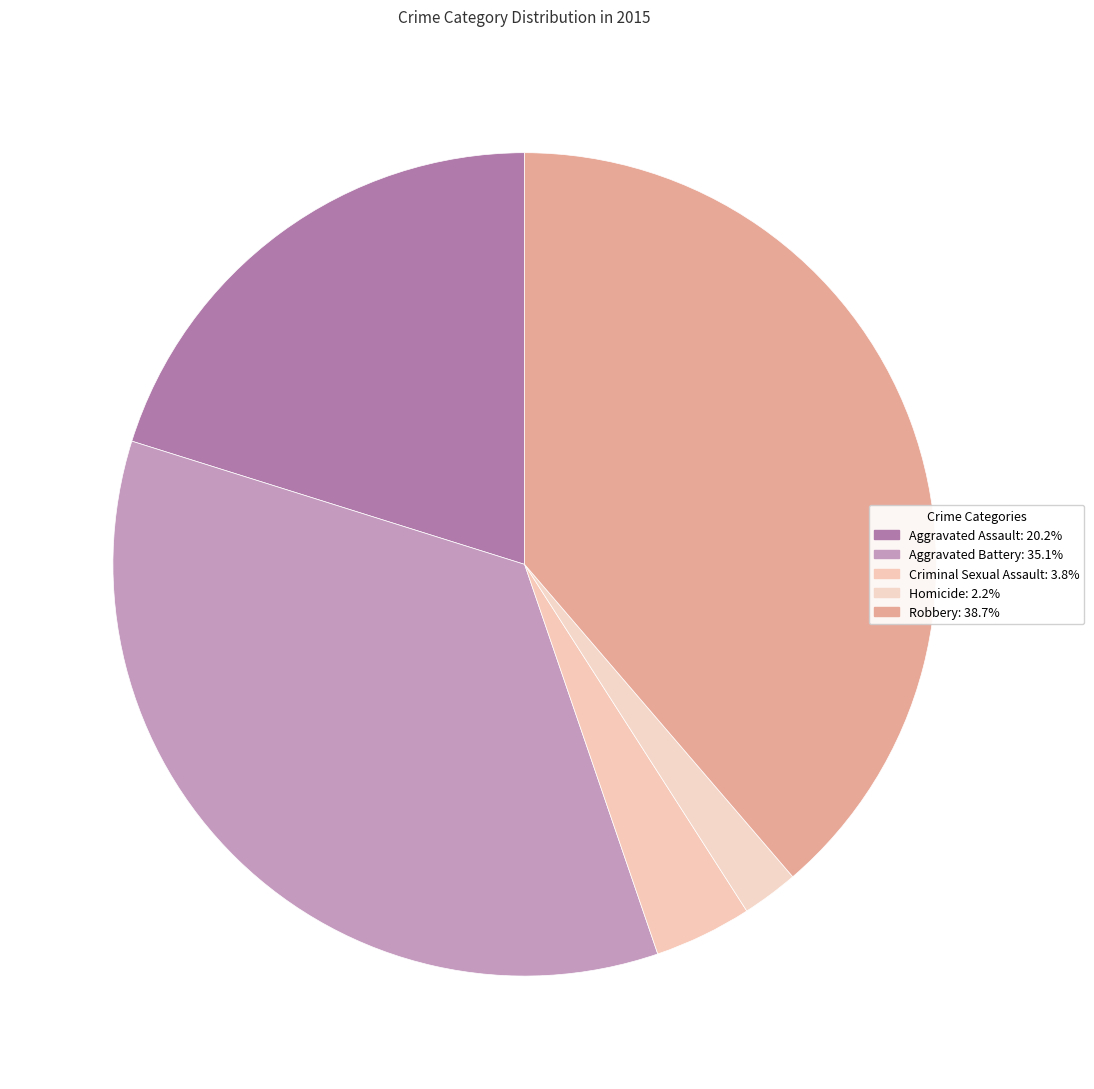

Approximately how many times larger is the value at Robbery compared to Aggravated Battery?

1.1